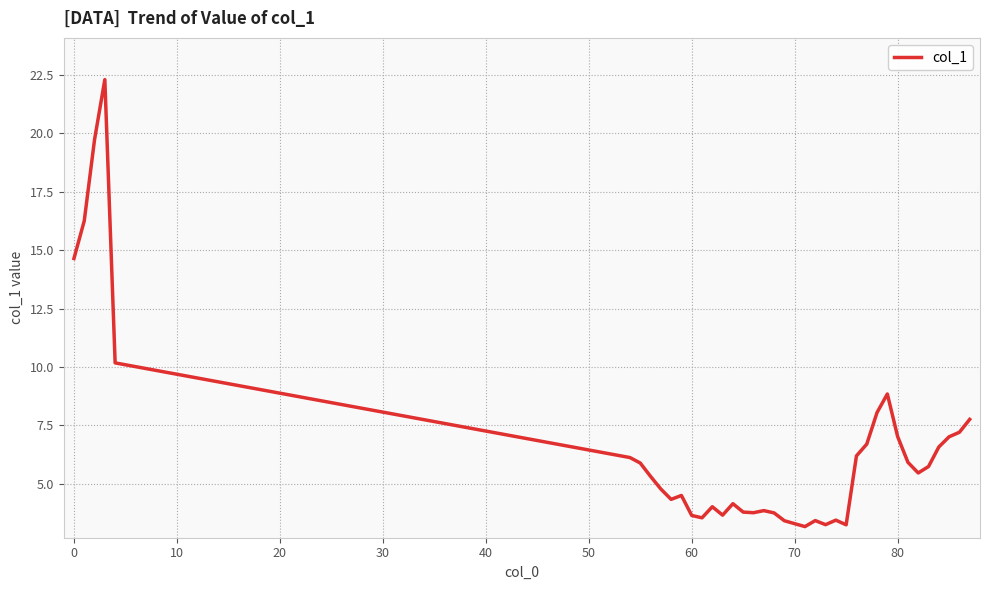

What is the maximum value shown in the chart?

22.3